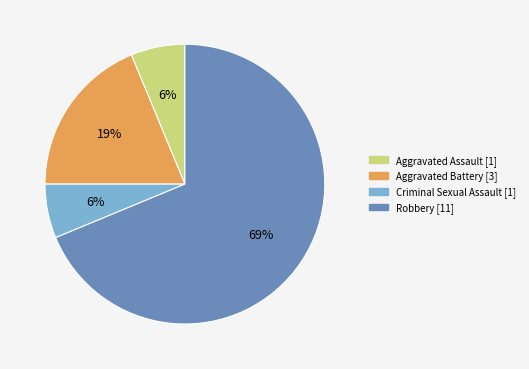

Does Aggravated Assault account for over 50% of the chart?

No